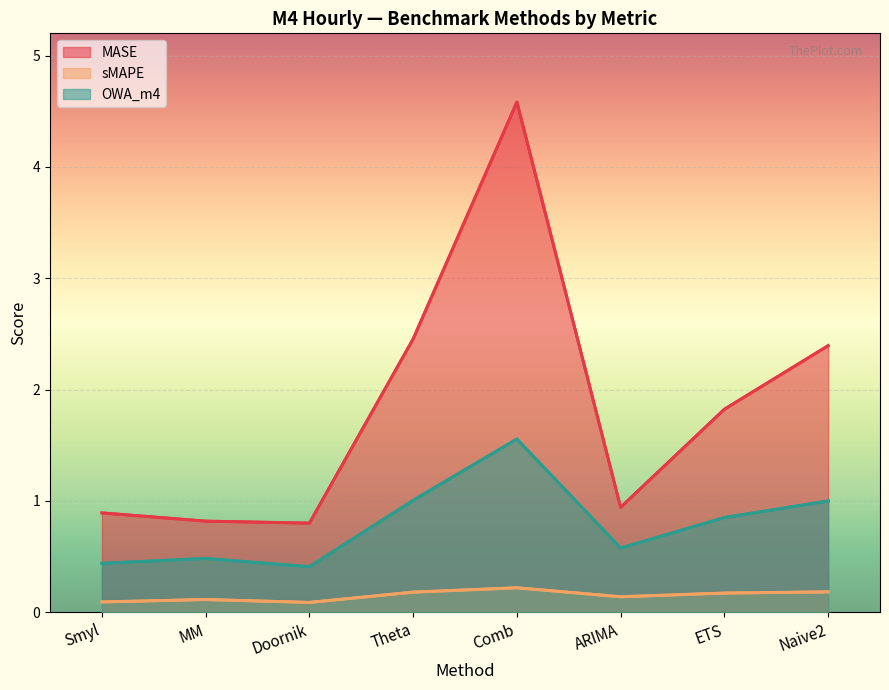

Is it true that OWA_m4 equals 0.3 at Theta?

False